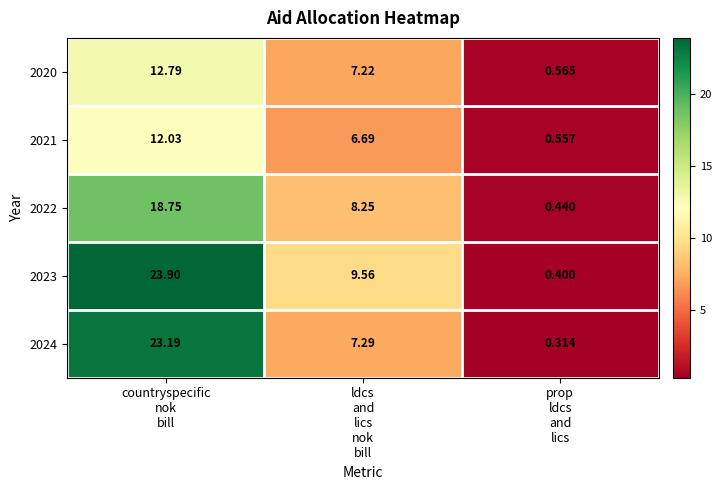

Count the number of data series in this chart.

5